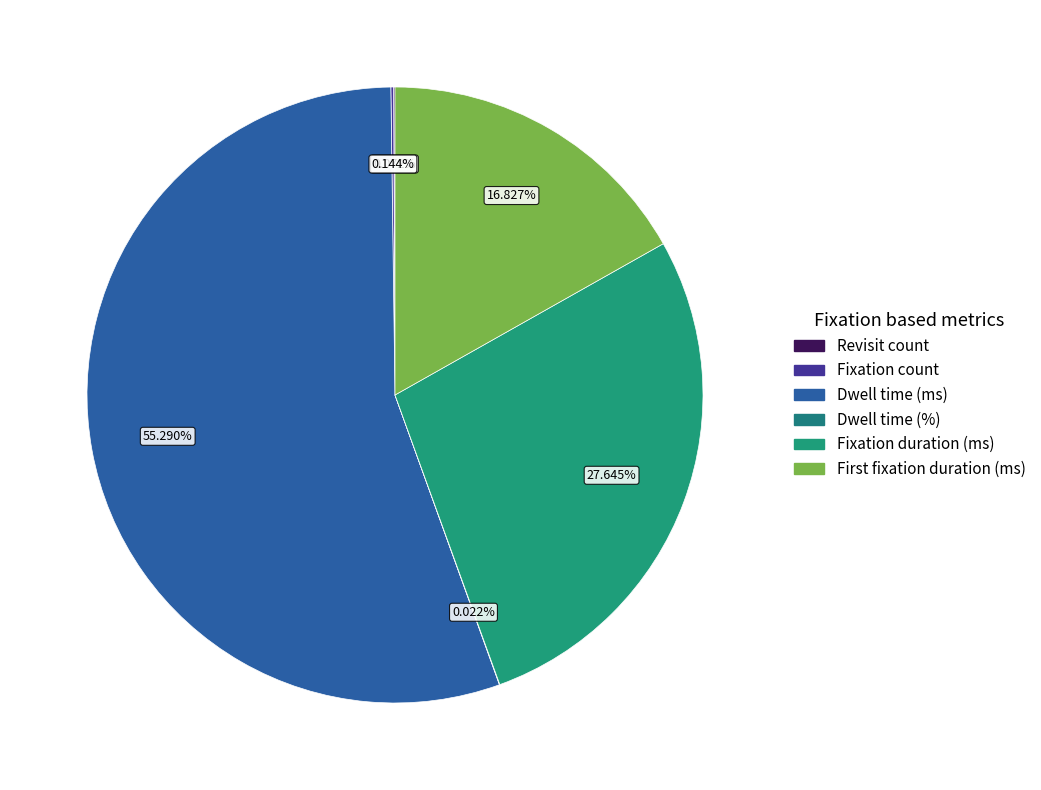

Which slice represents more than half of the pie?

Dwell time (ms)